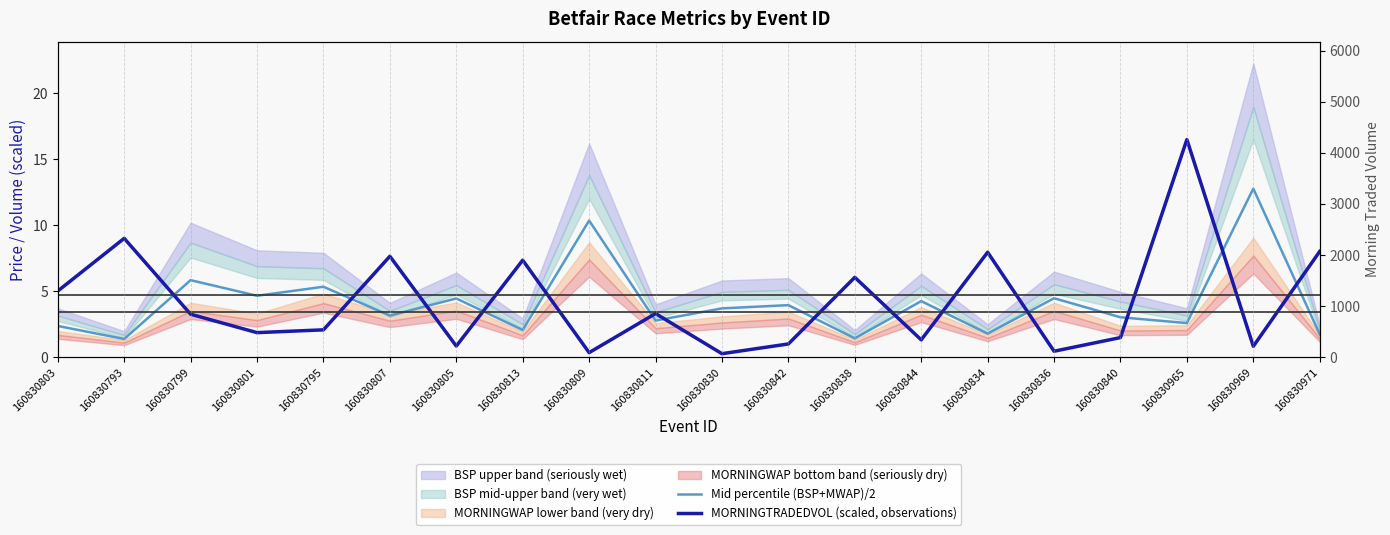

Is the value of MORNINGTRADEDVOL (scaled, observations) at 160830838 greater than the value of Mid percentile (BSP+MWAP)/2 at 160830807?

Yes